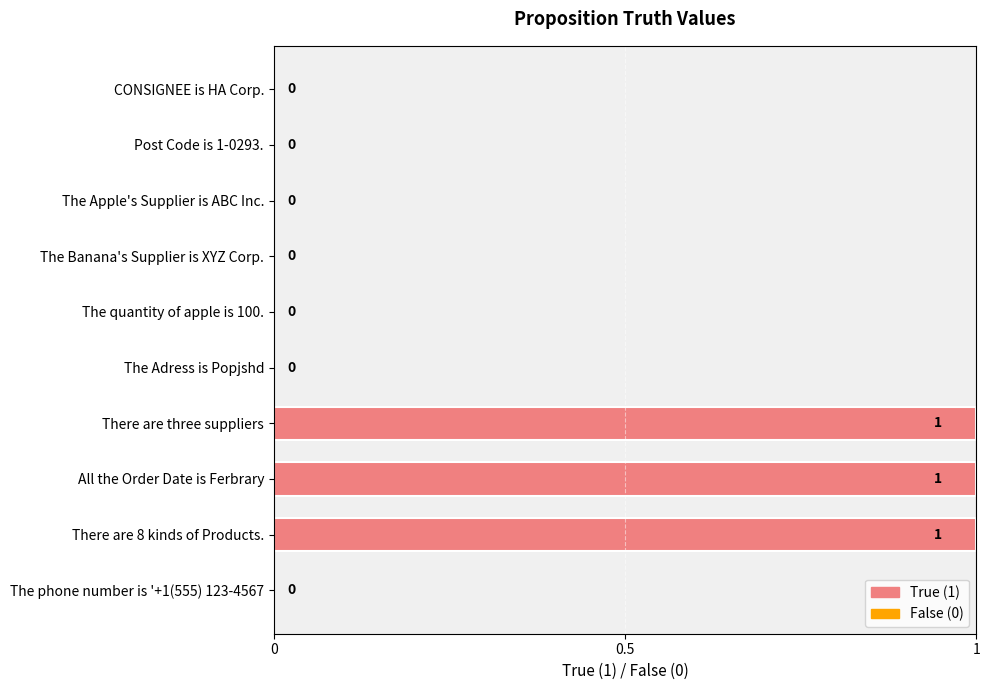

What is the sum of all values?

3